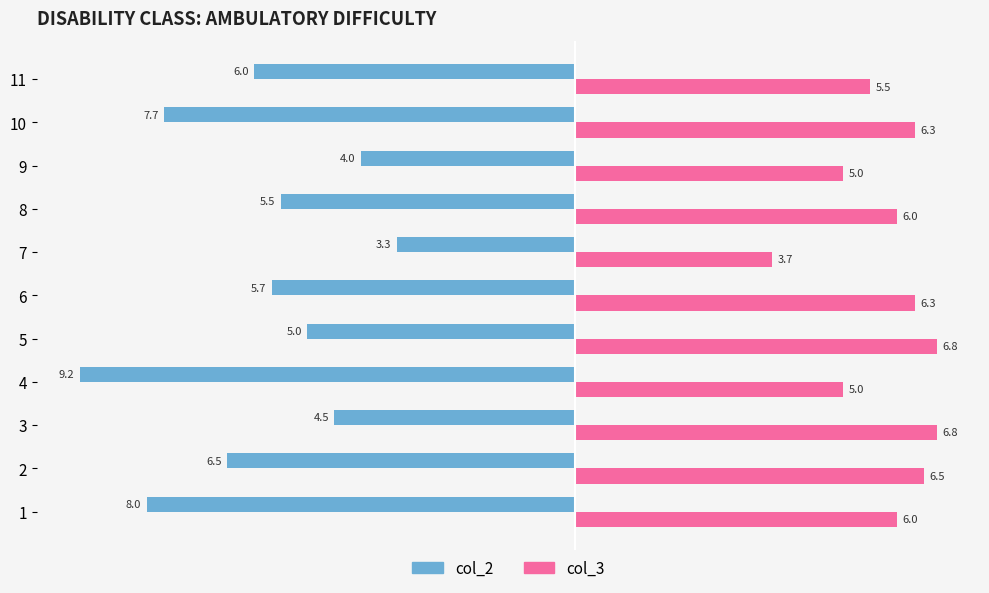

What is the greatest value displayed?

6.8